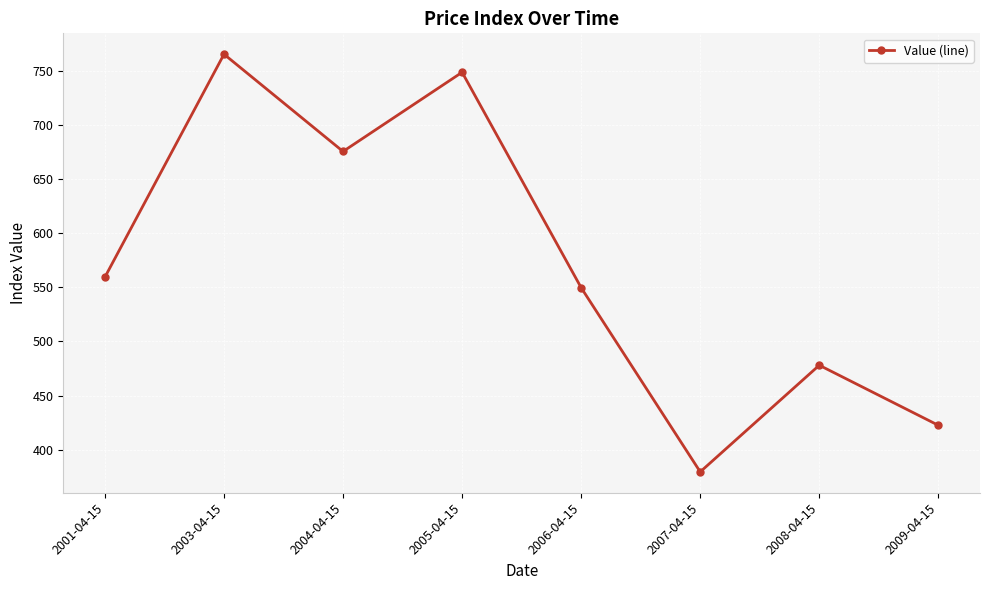

The value at 2009-04-15 is 110.7. True or false?

False